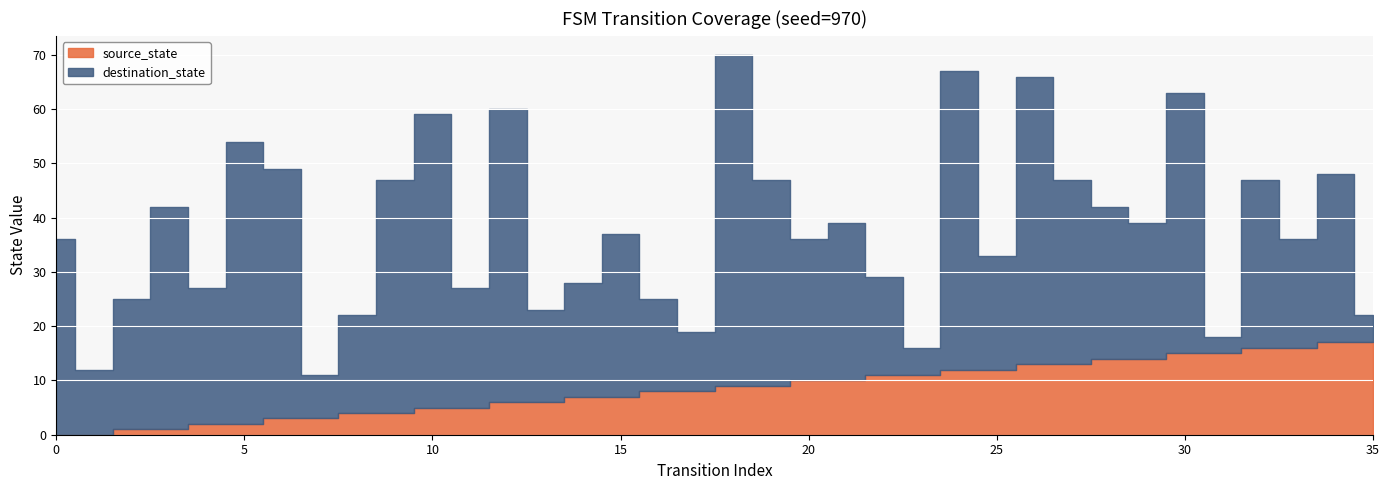

How many interior local peaks does the destination_state series have?

12